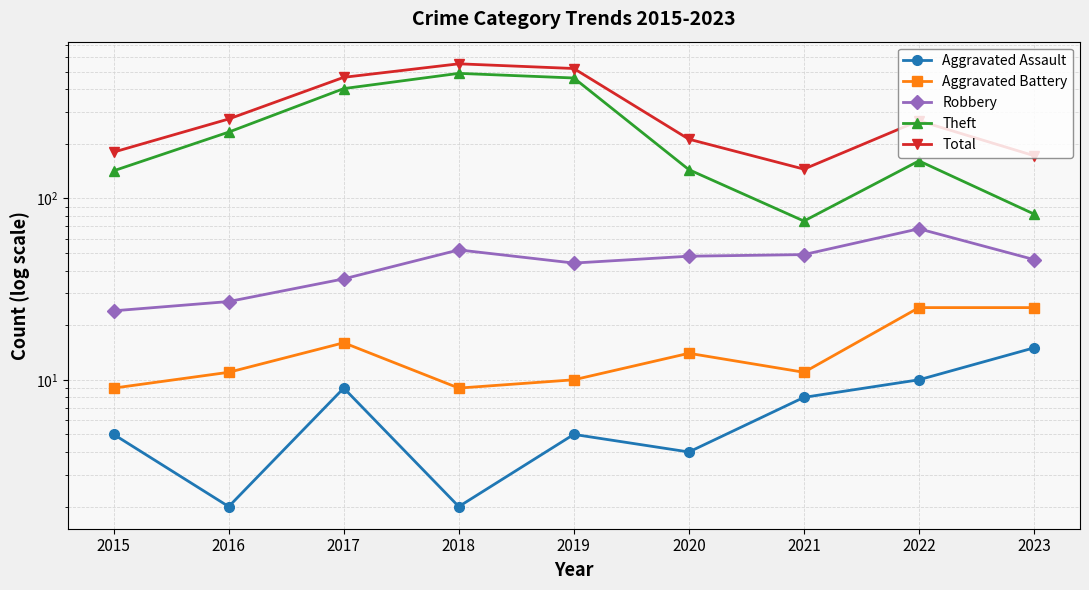

True or false: Aggravated Assault and Aggravated Battery cross at least once.

False